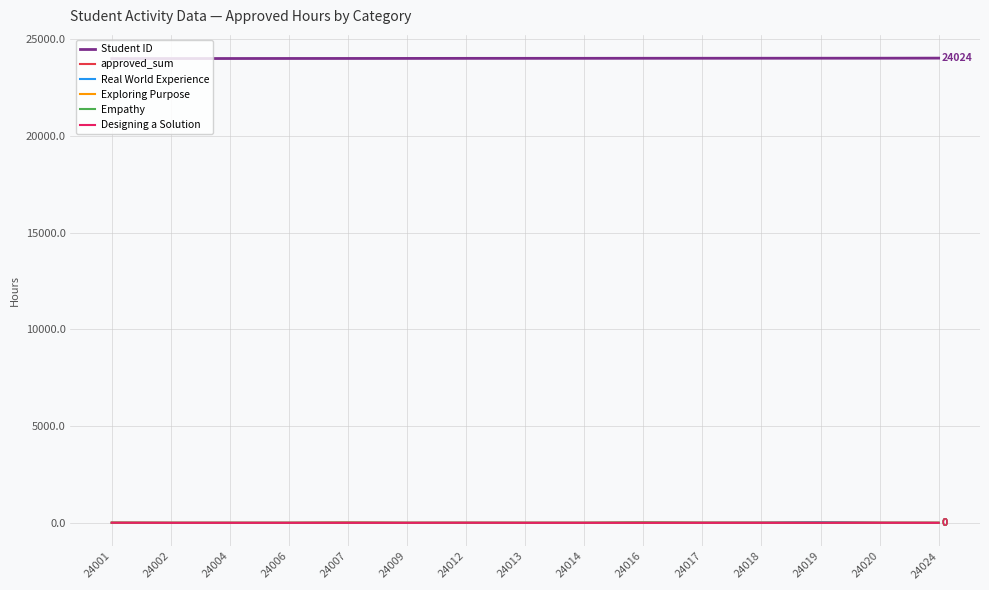

Does the chart display data point markers on the line(s)?

No